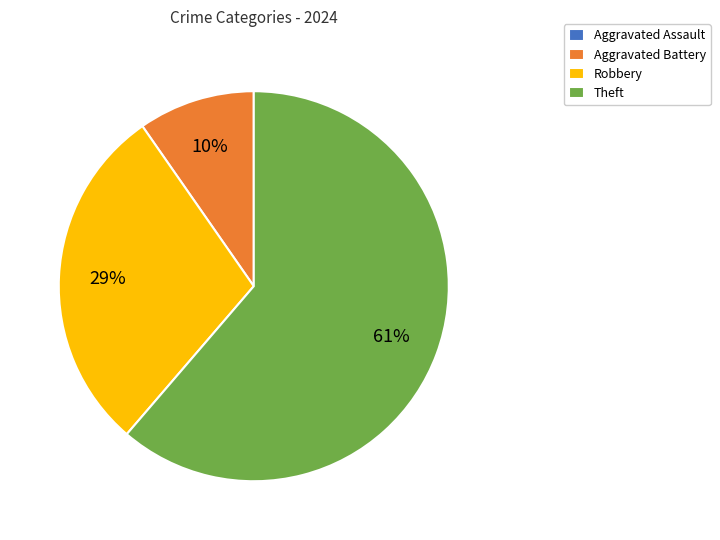

True or false: Robbery accounts for 29% of the total.

True